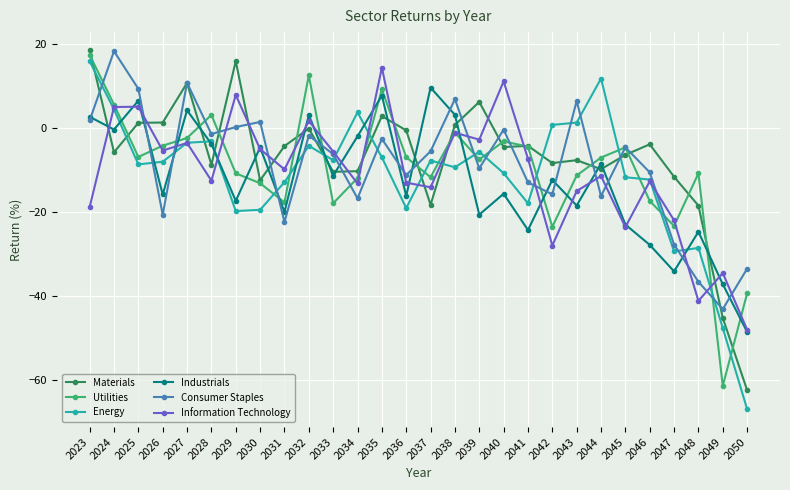

What is the difference between the second highest and minimum values in the Materials series?

78.3